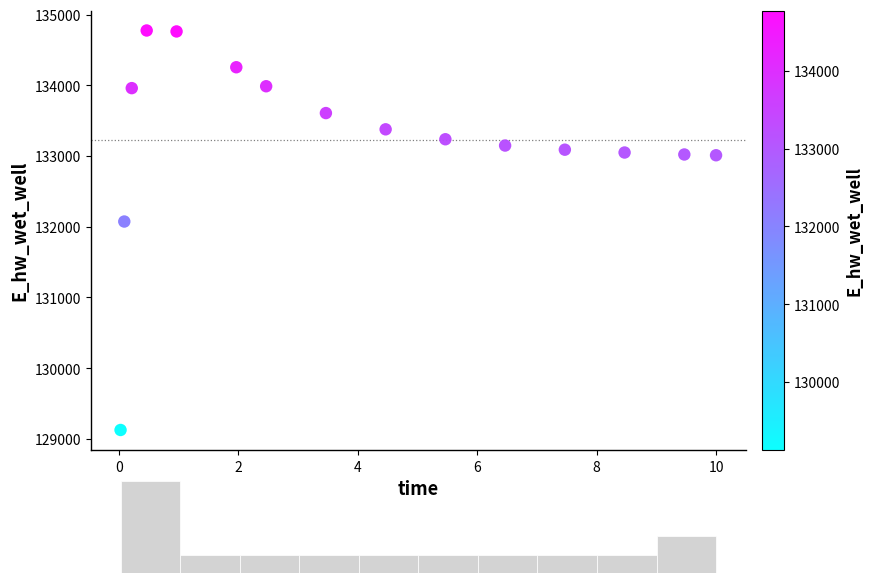

What is the range of X values (max minus min)?

10.0